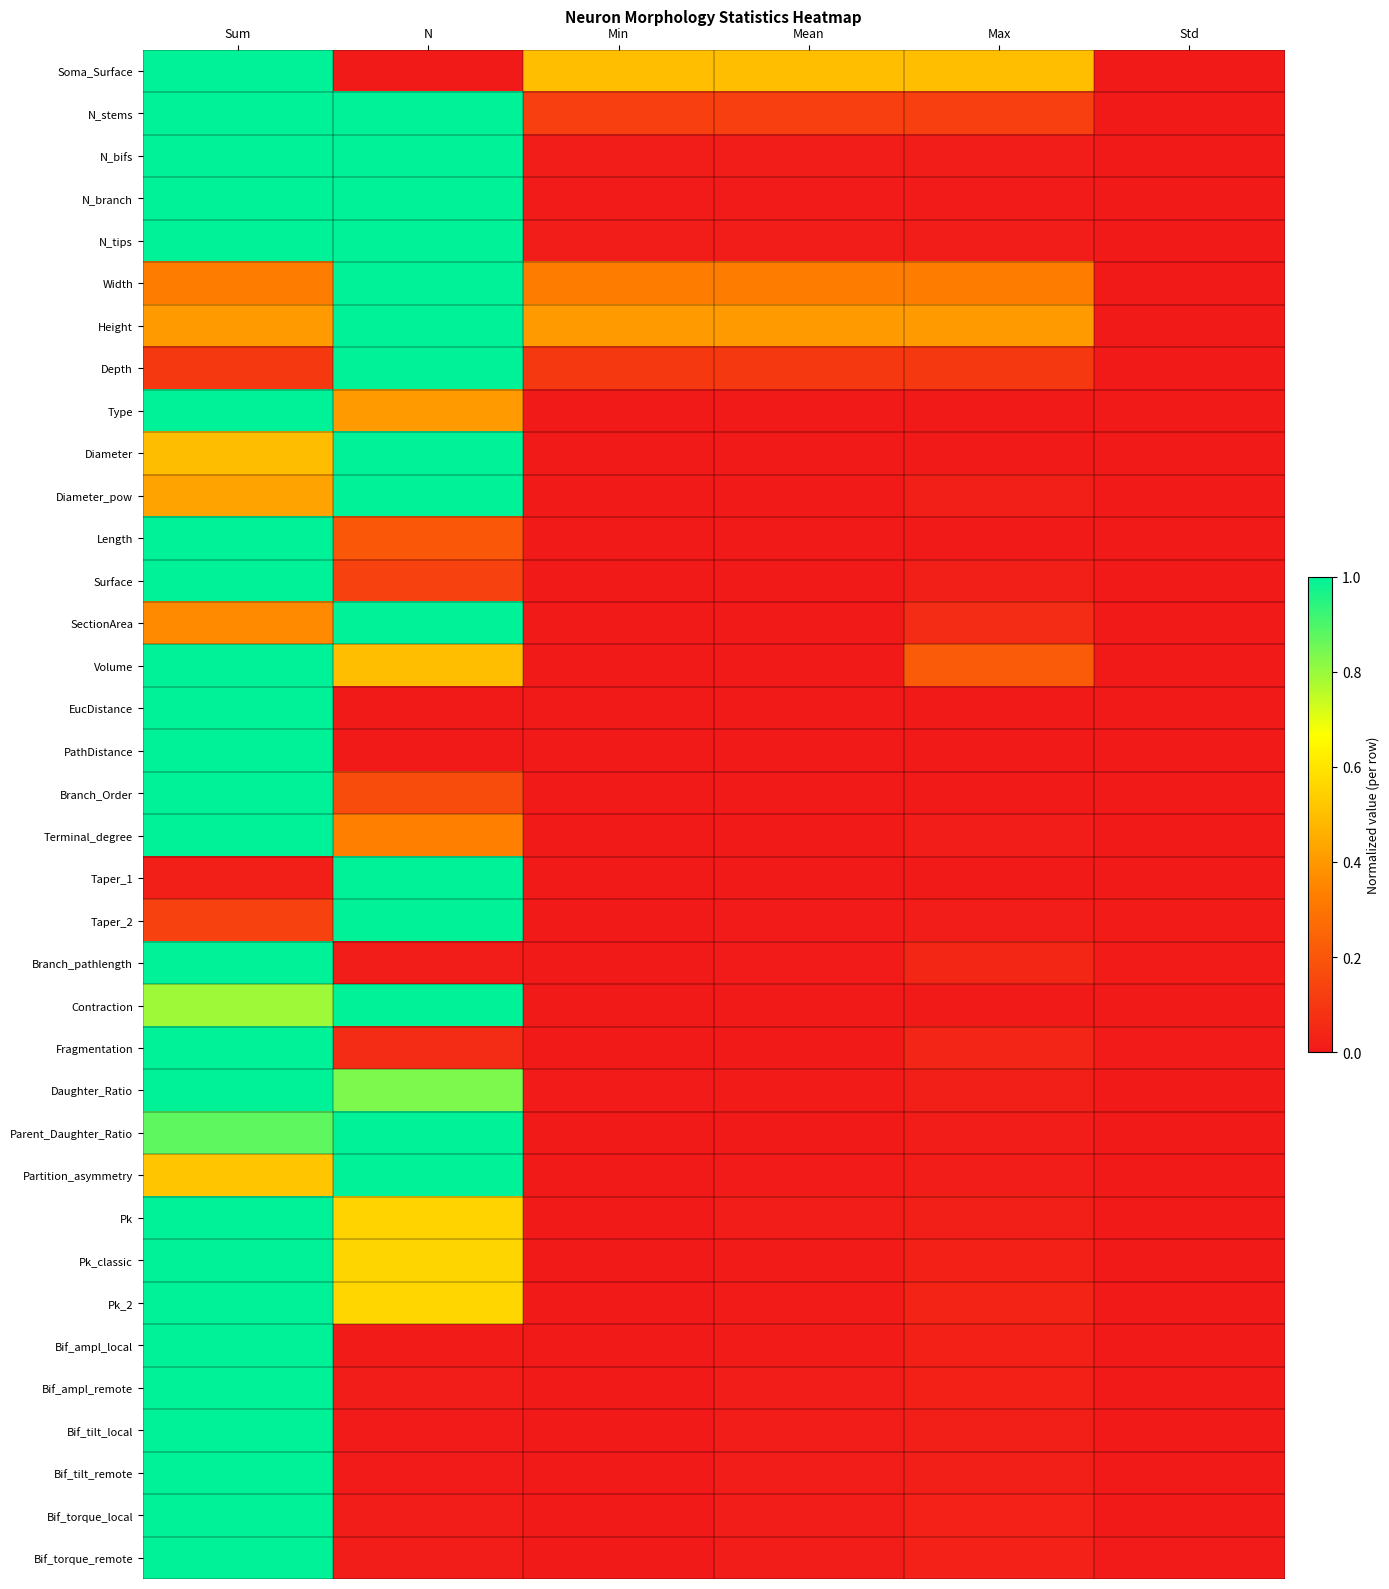

Rank the series by their maximum value, from lowest to highest.

Soma_Surface, N_stems, N_bifs, N_branch, N_tips, Width, Height, Depth, Type, Diameter, Diameter_pow, Length, Surface, SectionArea, Volume, EucDistance, PathDistance, Branch_Order, Terminal_degree, Taper_1, Taper_2, Branch_pathlength, Contraction, Fragmentation, Daughter_Ratio, Parent_Daughter_Ratio, Partition_asymmetry, Pk, Pk_classic, Pk_2, Bif_ampl_local, Bif_ampl_remote, Bif_tilt_local, Bif_tilt_remote, Bif_torque_local, Bif_torque_remote